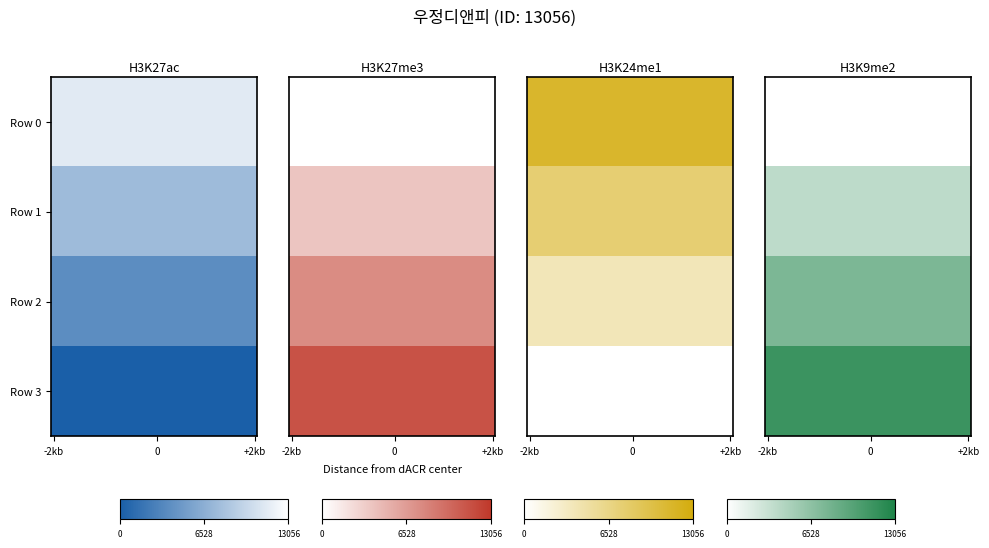

At how many categories does at least one series exceed 0?

40